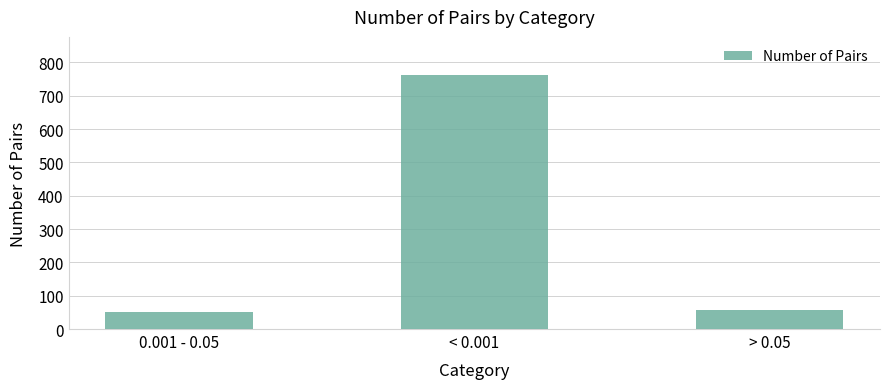

What is the difference between the values at > 0.05 and < 0.001?

704